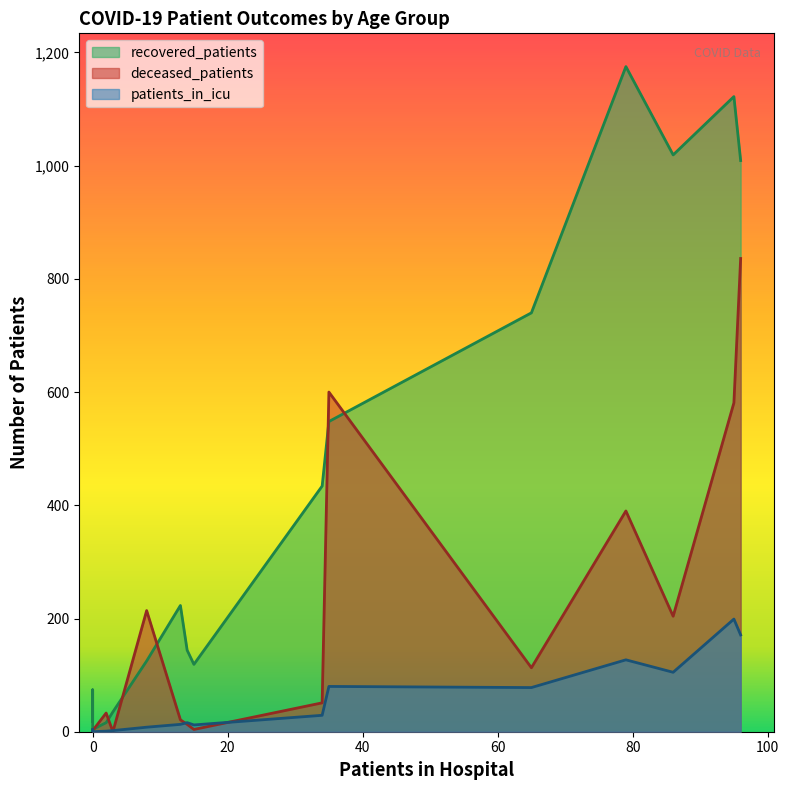

At 65-69, list the series in order from smallest to largest.

patients_in_icu, deceased_patients, recovered_patients